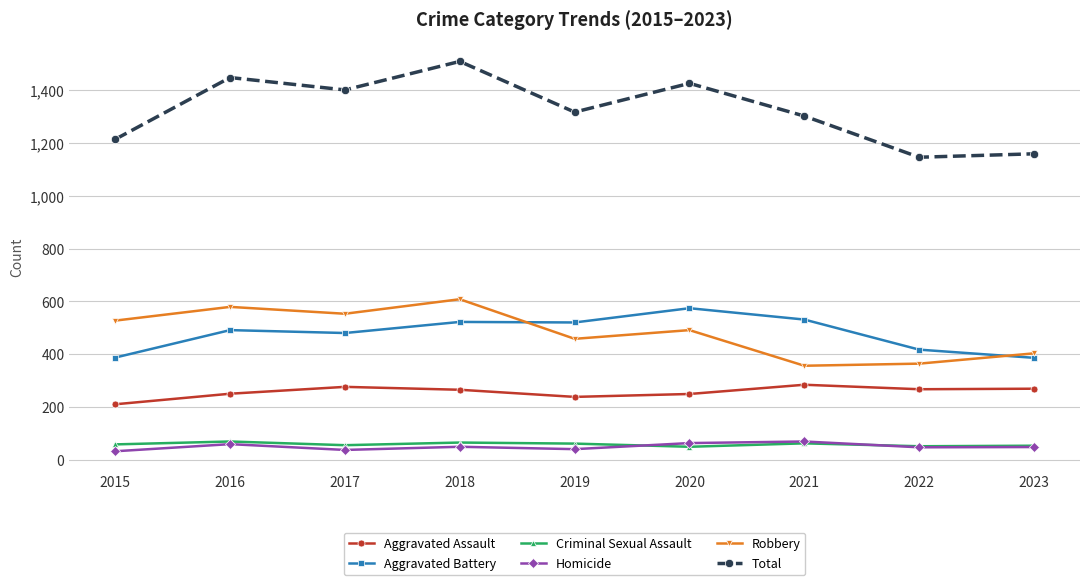

Which series has the widest spread of values?

Total